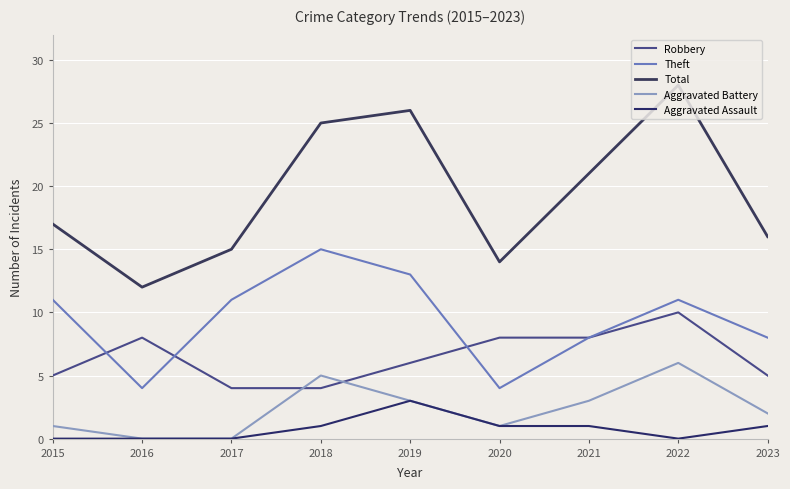

What is the difference between the second highest and minimum values in the Total series?

14